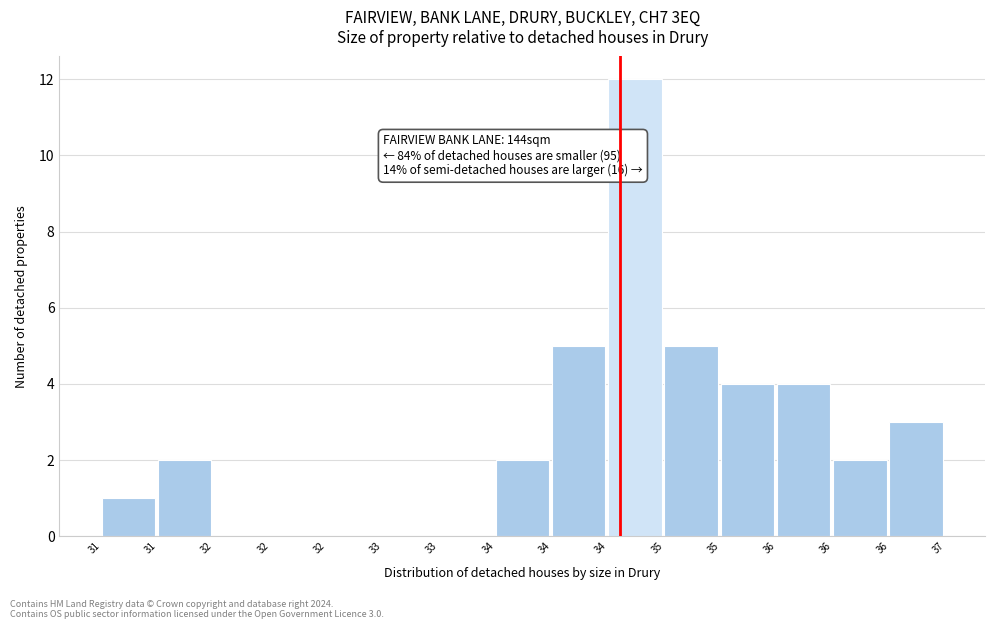

How many data points does each series have?

15